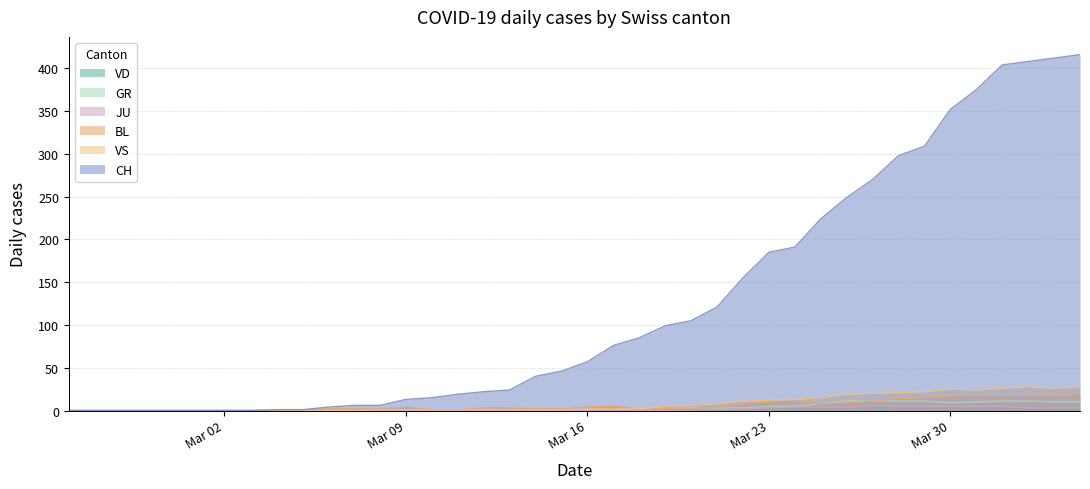

What is the maximum value for JU?

6